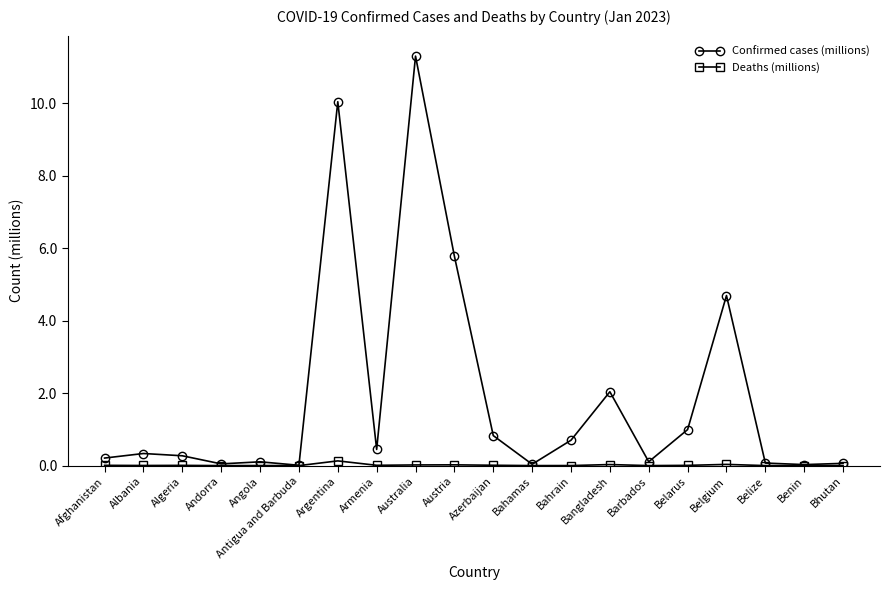

True or false: Deaths (millions) has more than 1 points higher than both neighbors.

True